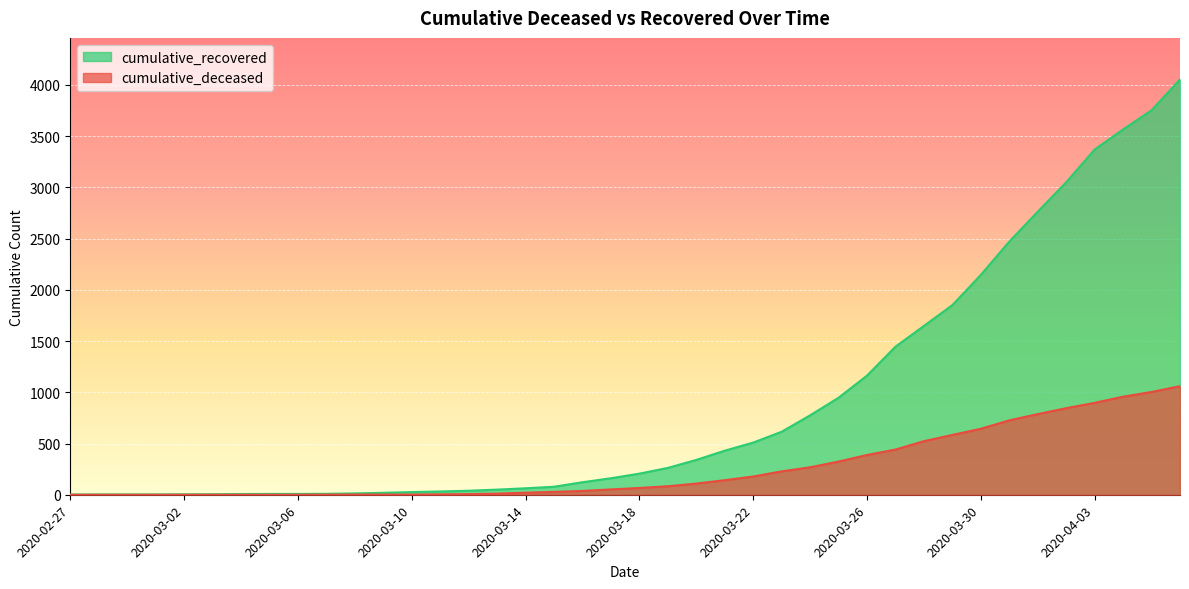

Which series has the largest range (max minus min)?

cumulative_recovered